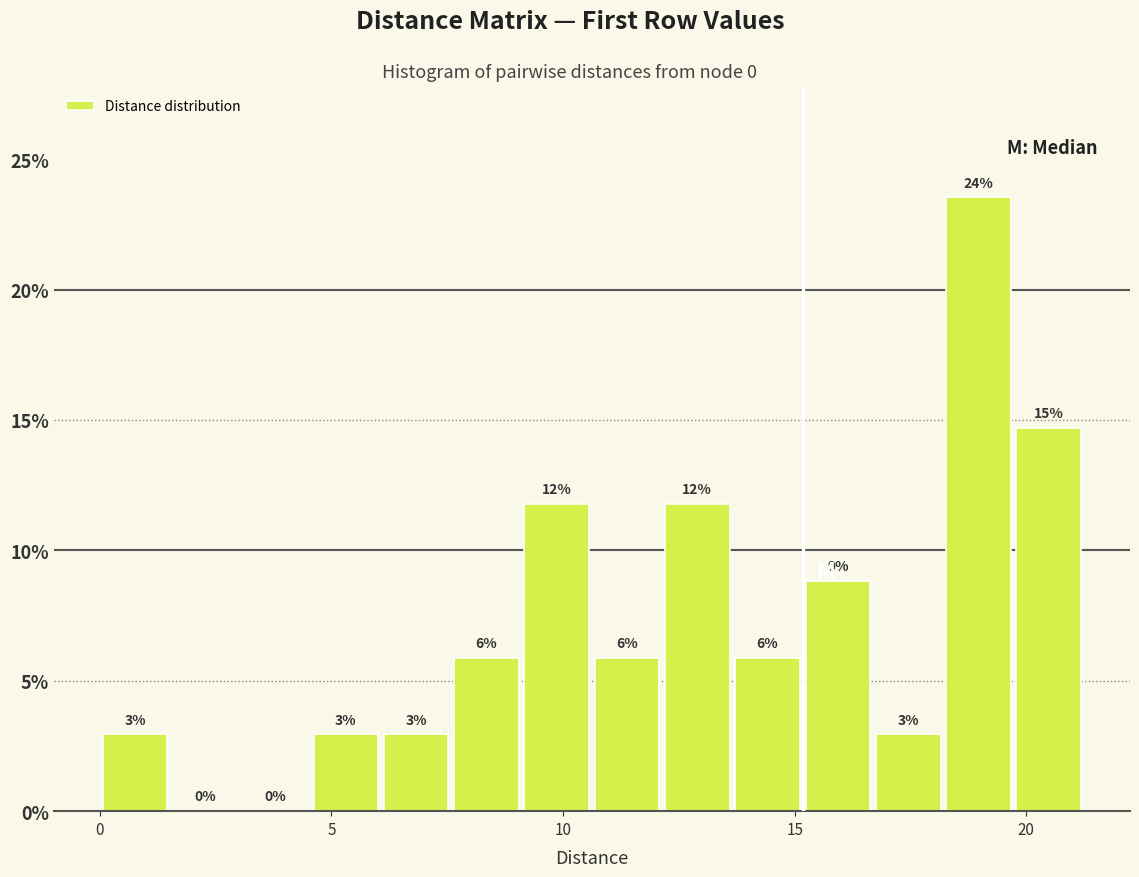

Around what value on the x-axis is the tallest bar? Give the approximate position of its centre, as read against the axis.

19.0